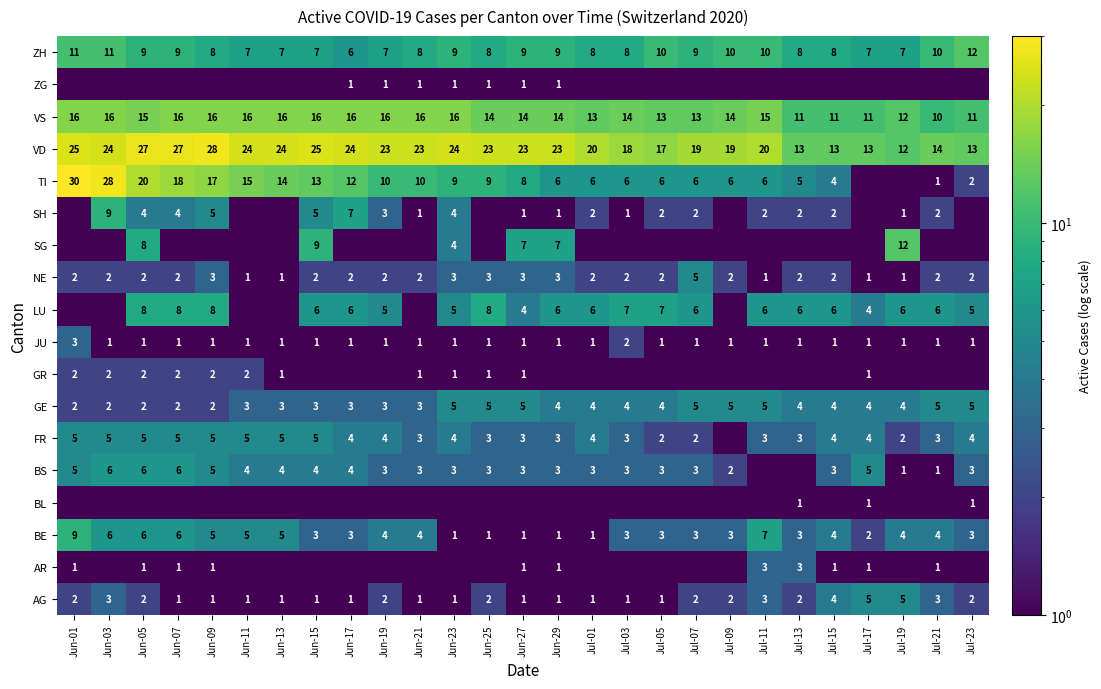

The value of VS at Jul-19 is 3.4. True or false?

False